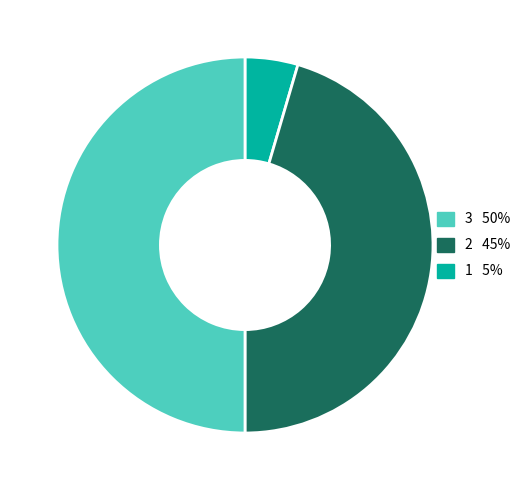

What is the largest slice in the pie chart?

3